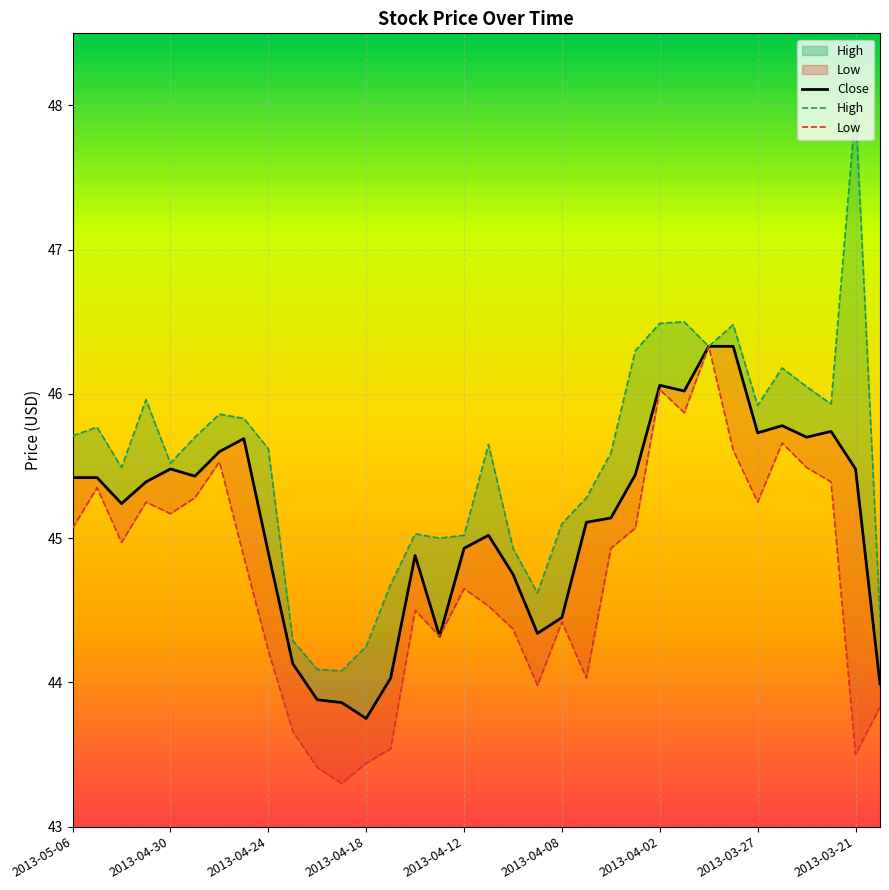

Which series has the largest total across all categories?

High